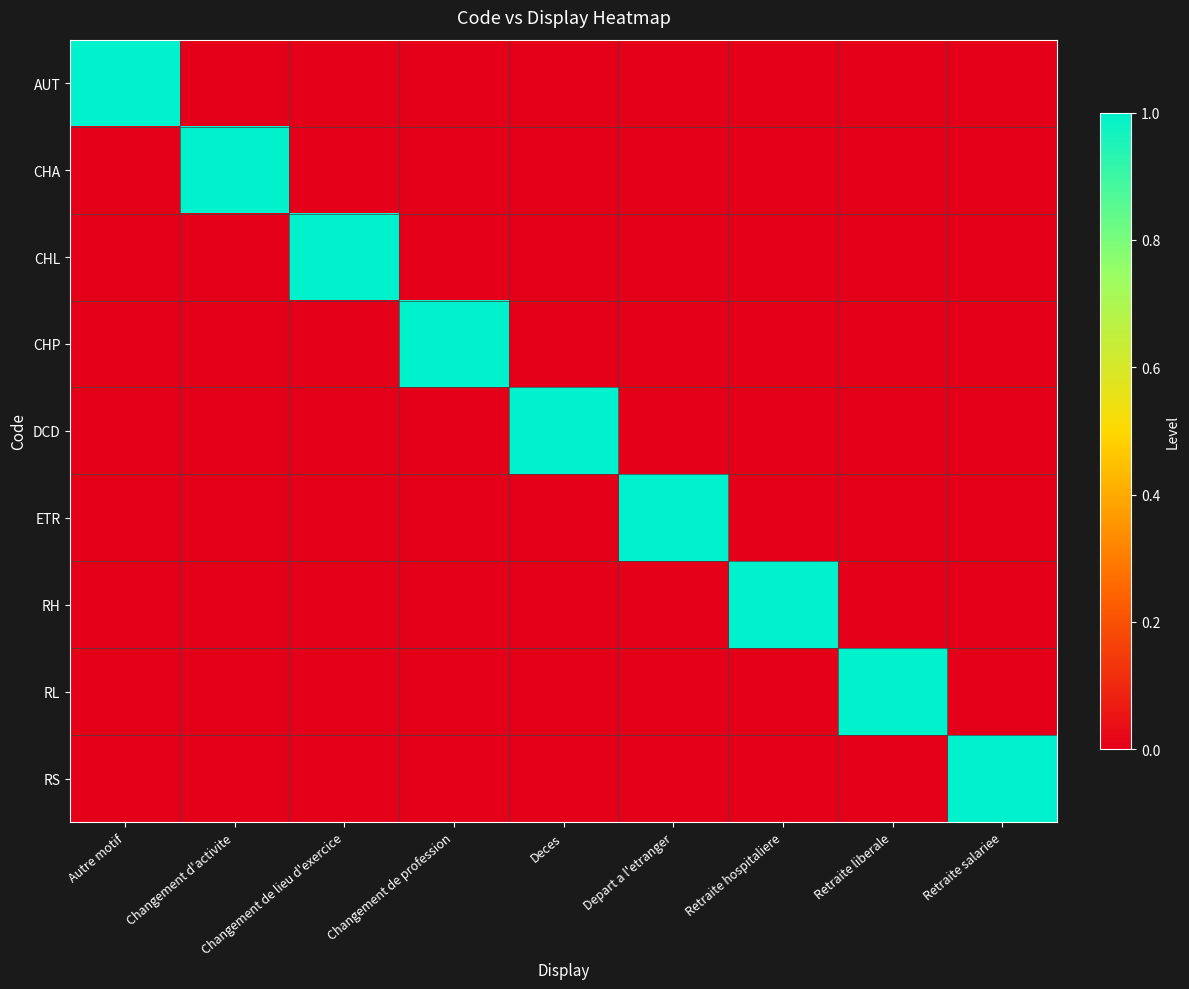

Between Autre motif and Retraite liberale, which series saw the biggest shift?

AUT